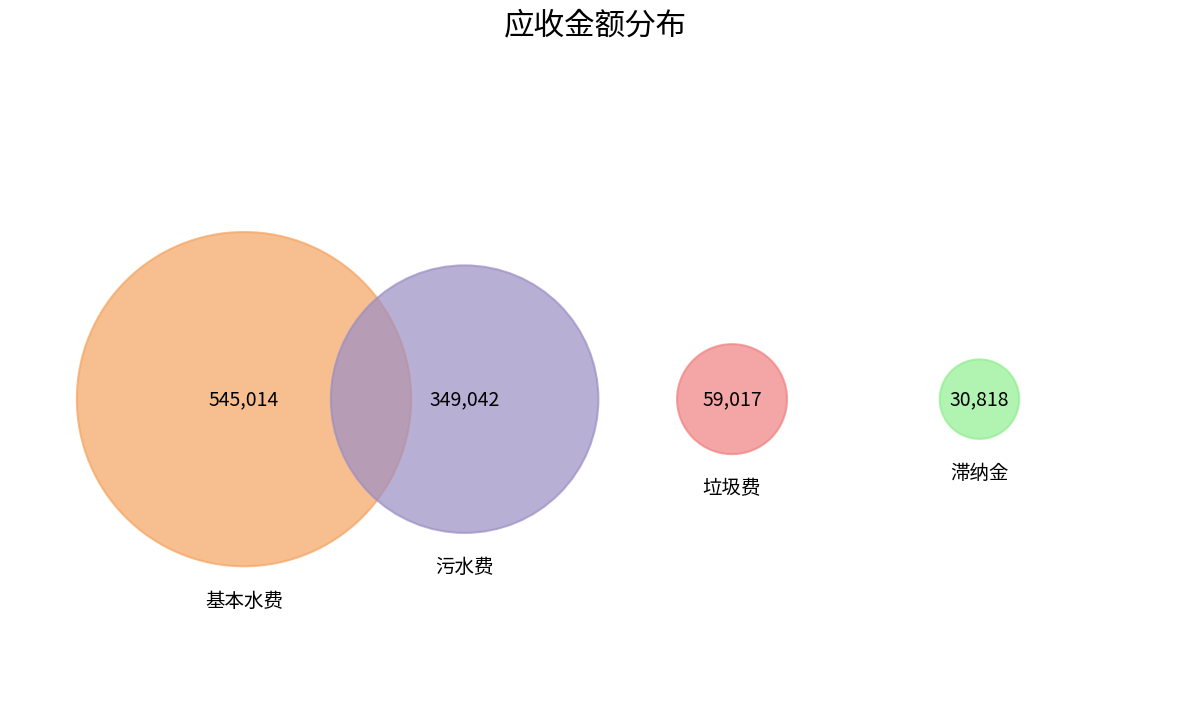

True or false: 垃圾费 accounts for 6% of the total.

True